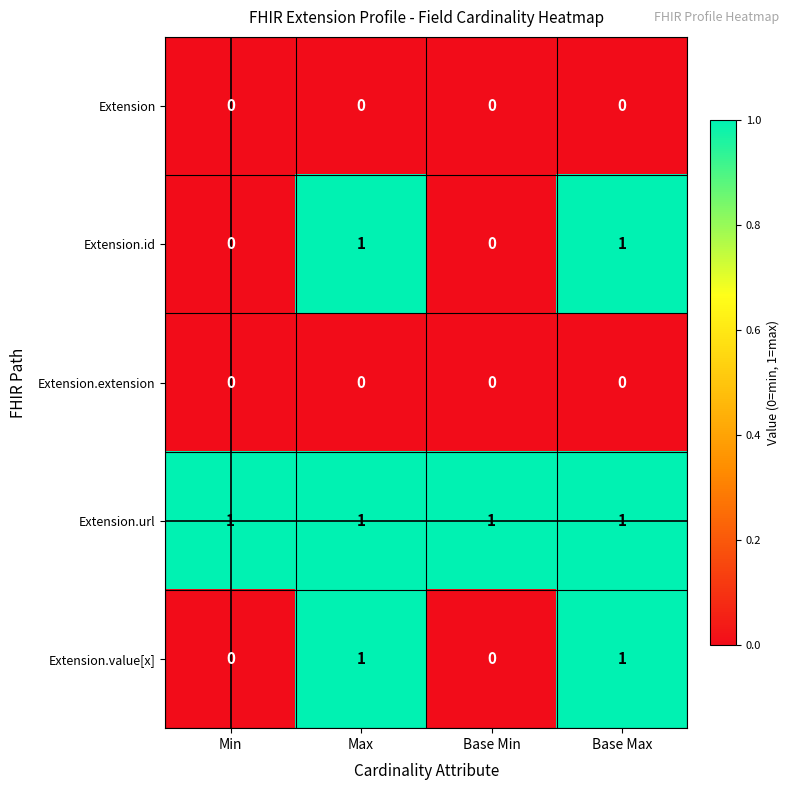

Reading left to right, extract all data points from this chart.

Extension: Min=0	Max=0	Base Min=0	Base Max=0
Extension.id: Min=0	Max=1	Base Min=0	Base Max=1
Extension.extension: Min=0	Max=0	Base Min=0	Base Max=0
Extension.url: Min=1	Max=1	Base Min=1	Base Max=1
Extension.value[x]: Min=0	Max=1	Base Min=0	Base Max=1